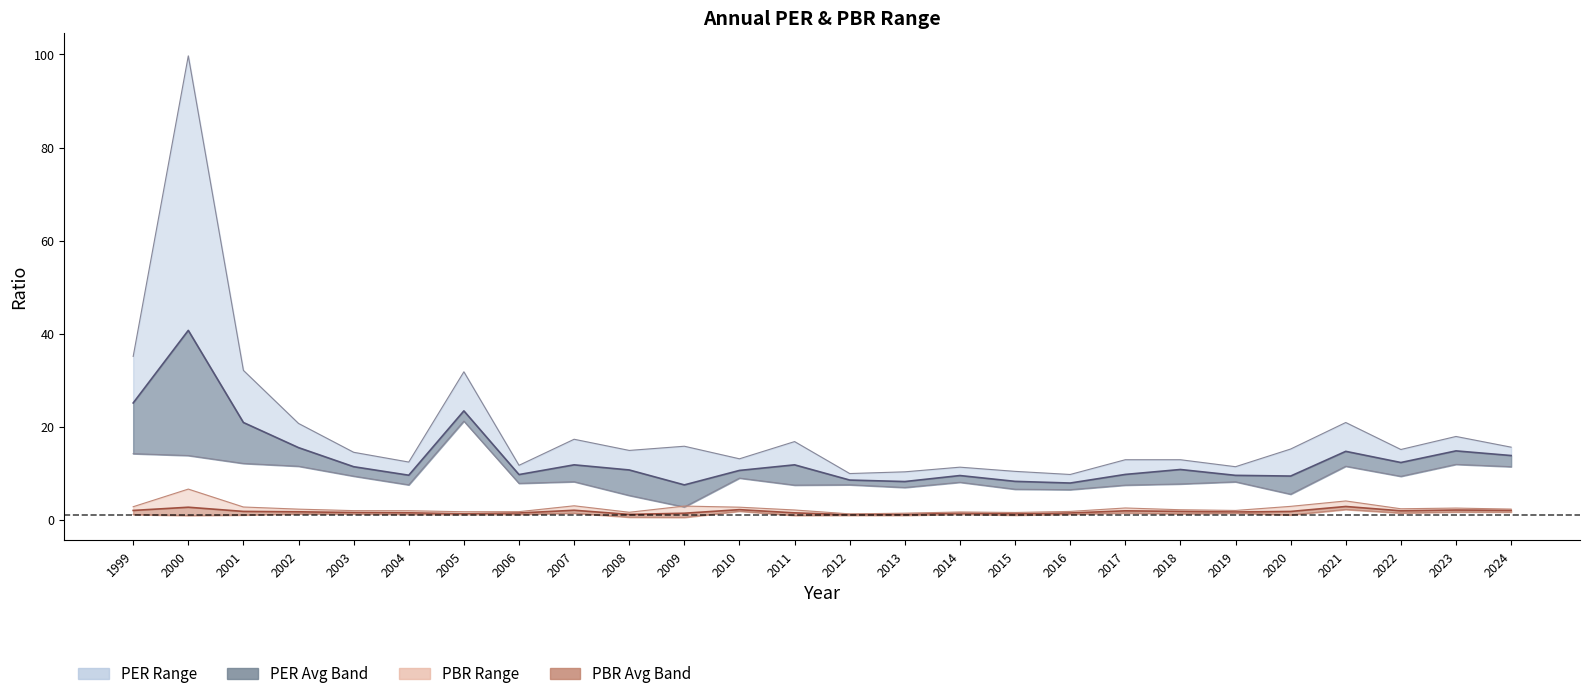

What is the difference between the second highest and minimum values in the PBR Low series?

1.3